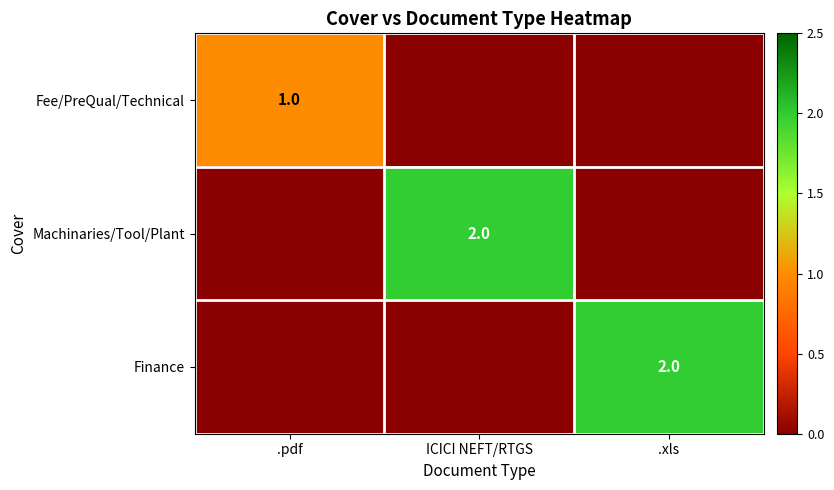

Is it true that Fee/PreQual/Technical equals 0 at .pdf?

False